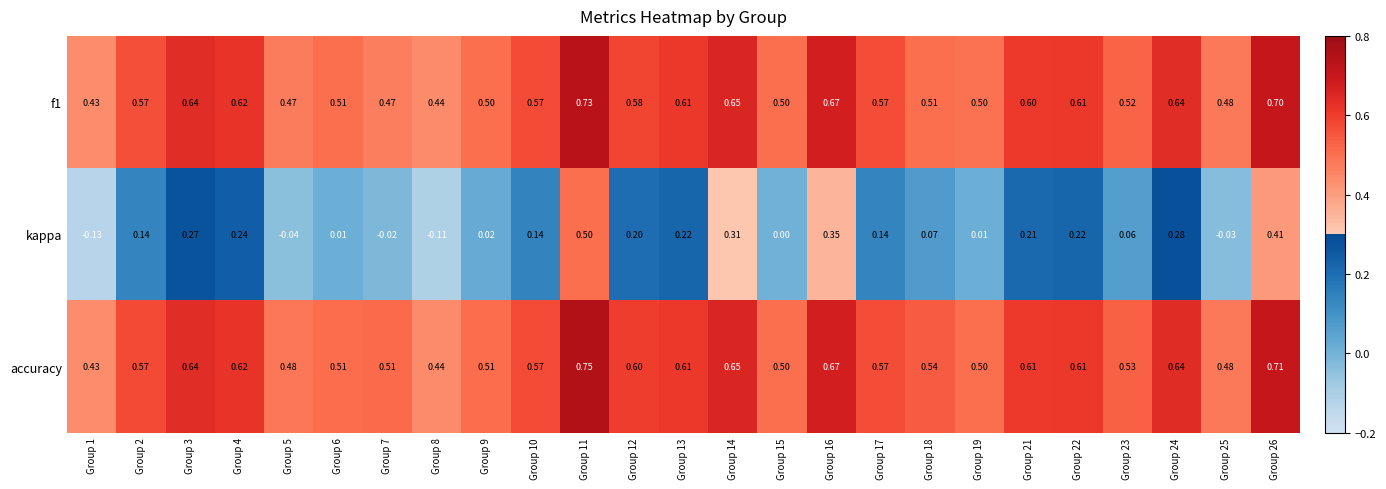

Between Group 2 and Group 5, which series saw the biggest shift?

kappa